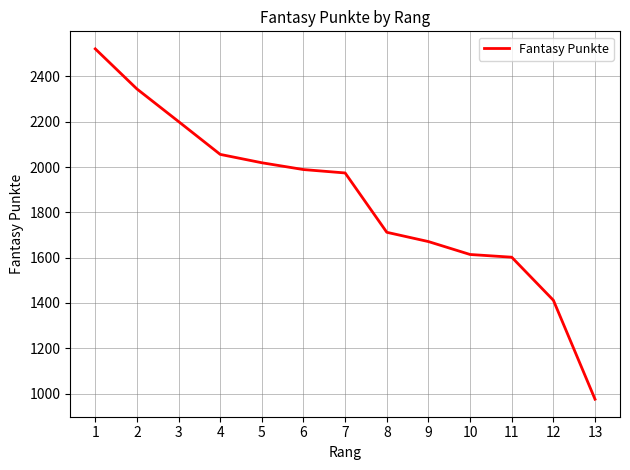

What is the ratio of the value at 4 to the value at 3?

0.9